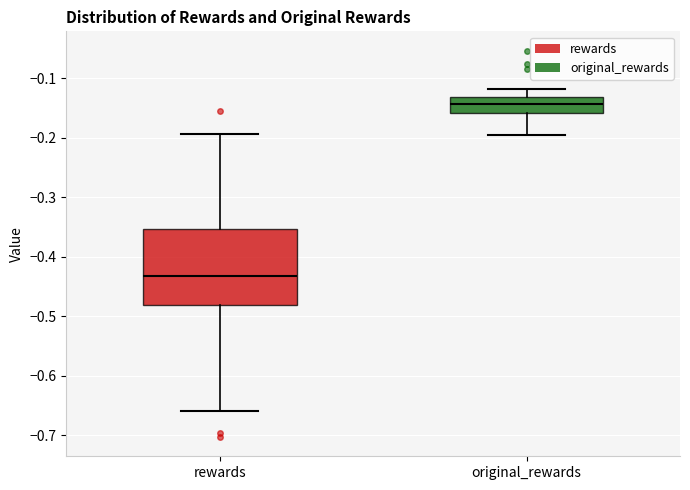

Reading left to right, read every box against the y-axis: the position of its median line, the range the box covers, and the ends of its whiskers. The values are not printed on the chart, so give them approximately, as read against the axis.

rewards: median -0.43, box -0.48 to -0.35, whiskers -0.66 to -0.19
original_rewards: median -0.14, box -0.16 to -0.13, whiskers -0.19 to -0.12